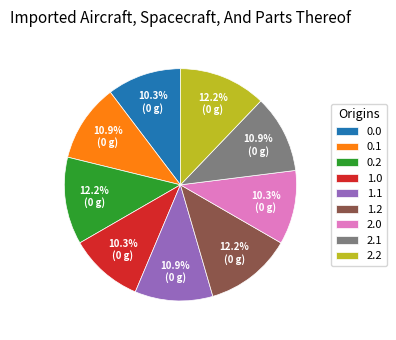

To the nearest percent, what portion does 0.1 represent?

11%